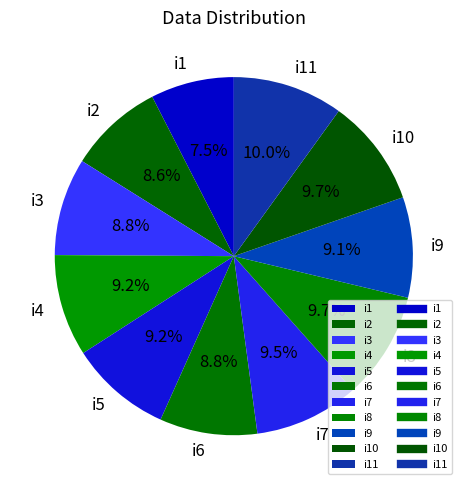

To the nearest percent, what is the combined percentage of i1 and i5?

17%